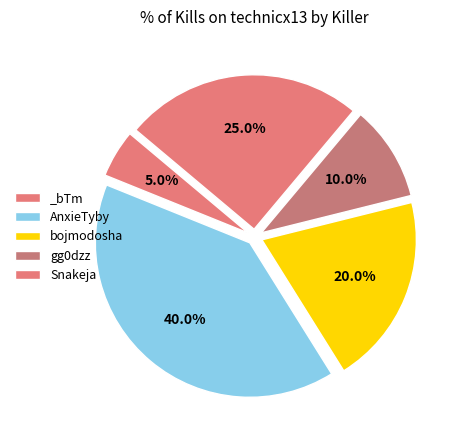

How many slices are in this pie chart?

5